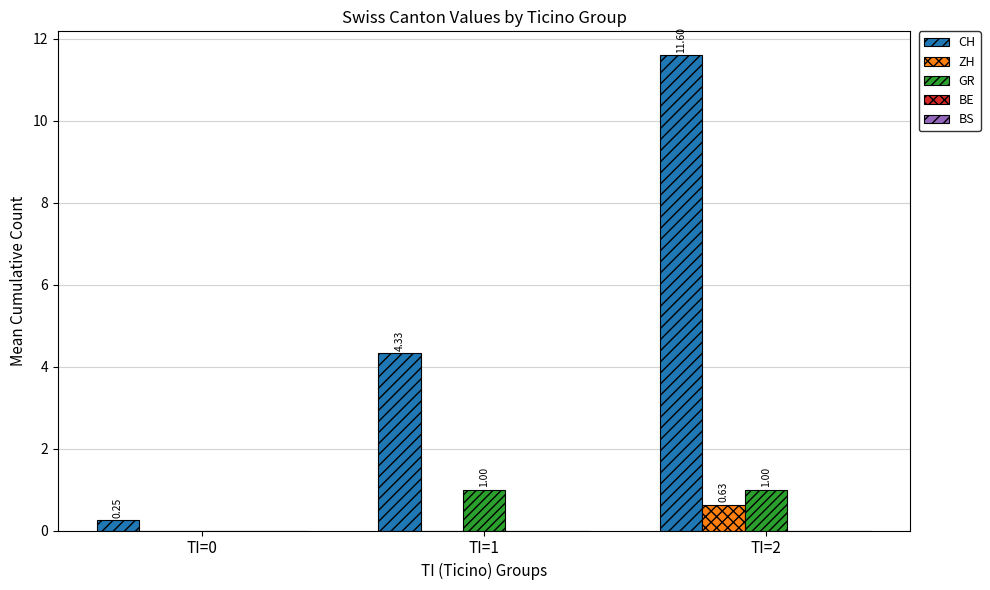

How many groups of bars are there?

3